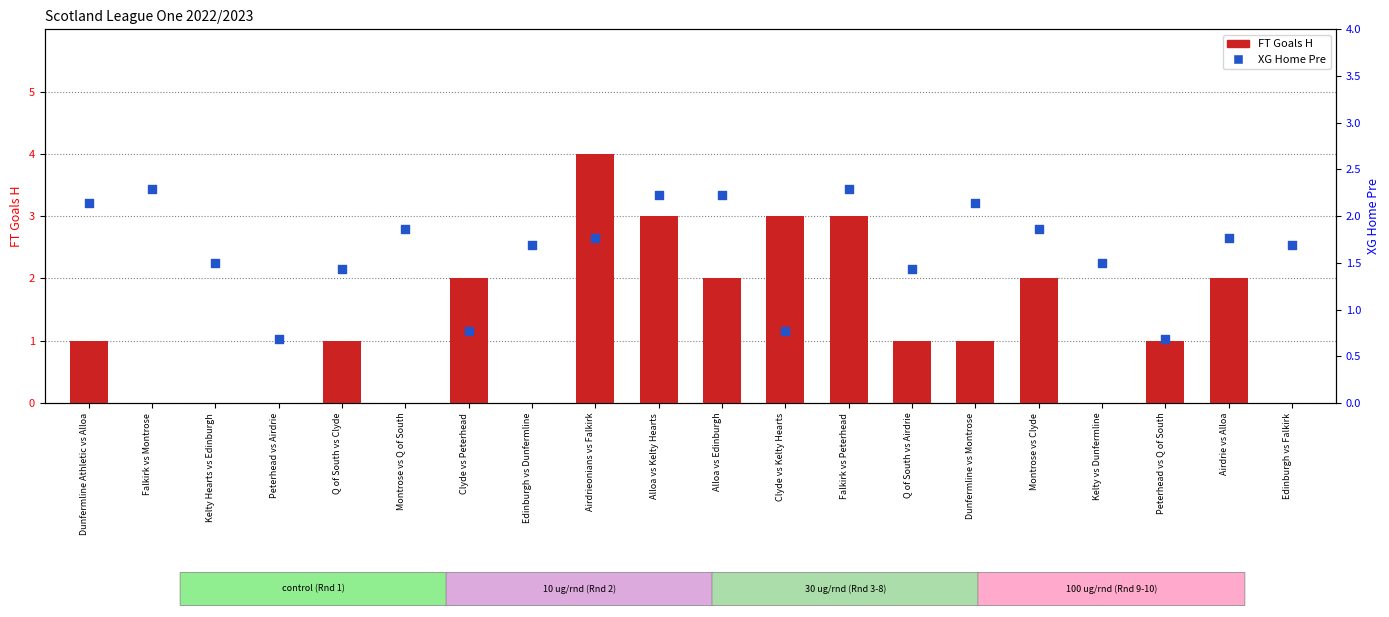

Which series has the widest spread of Y values?

FT Goals H